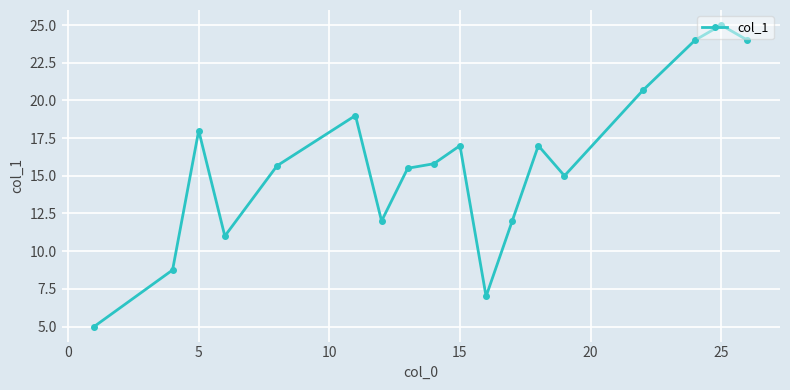

True or false: there are more than 2 points higher than both neighbors.

True